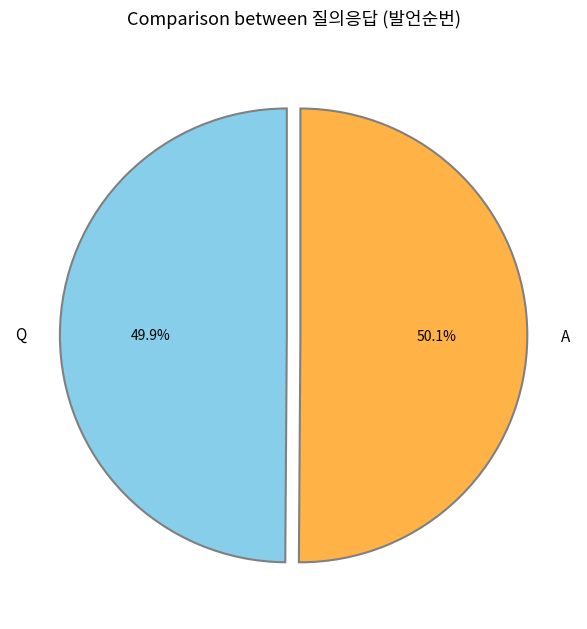

What is the ratio of the value at A to the value at Q?

1.0